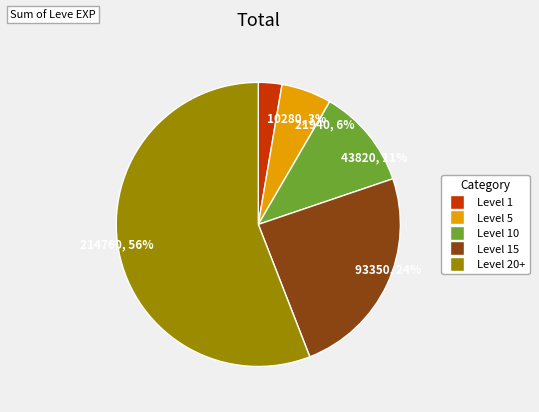

Which category has the biggest portion of the pie?

214760, 56%